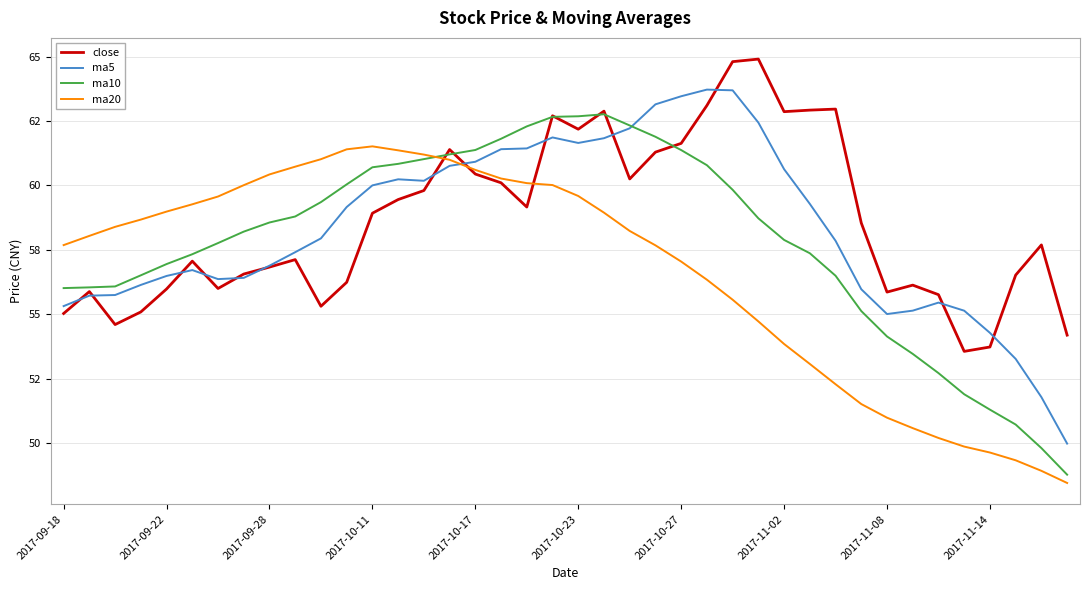

How many interior local peaks does the ma5 series have?

5